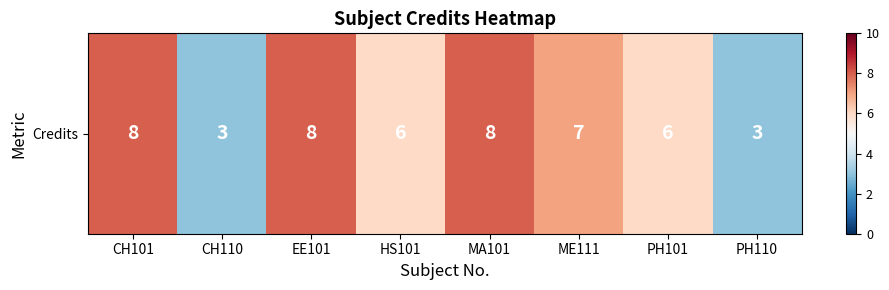

Which category has the highest value across all series?

CH101